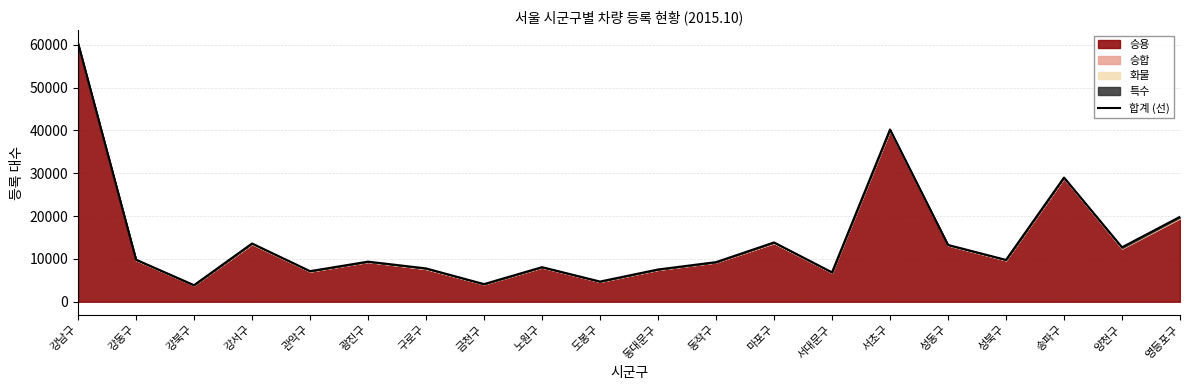

How many lines are shown in the chart?

1